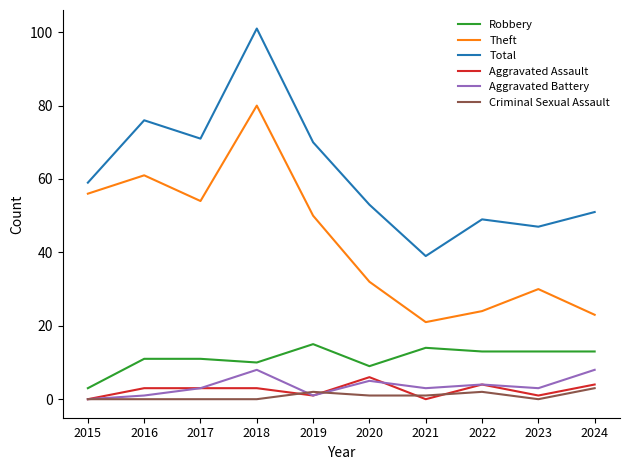

What is the approximate value of Aggravated Battery at 2019?

1